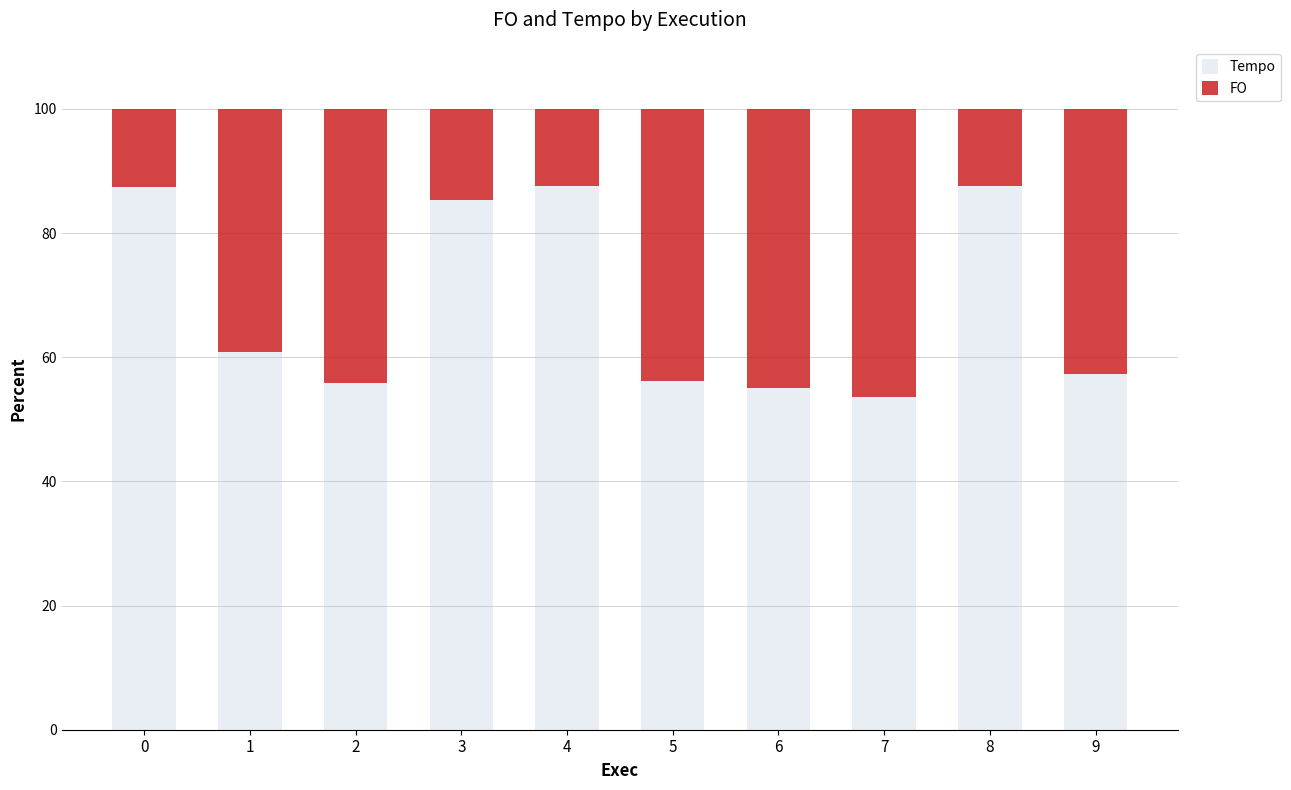

What is the highest value of the Tempo series?

87.6